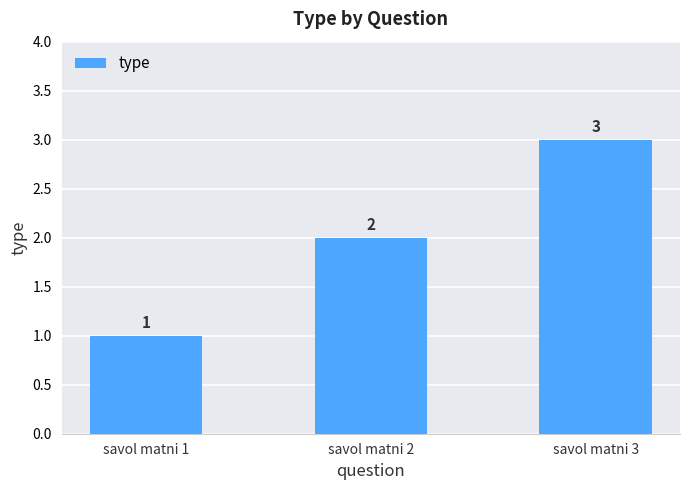

Count the values in the range 1 to 3.

3